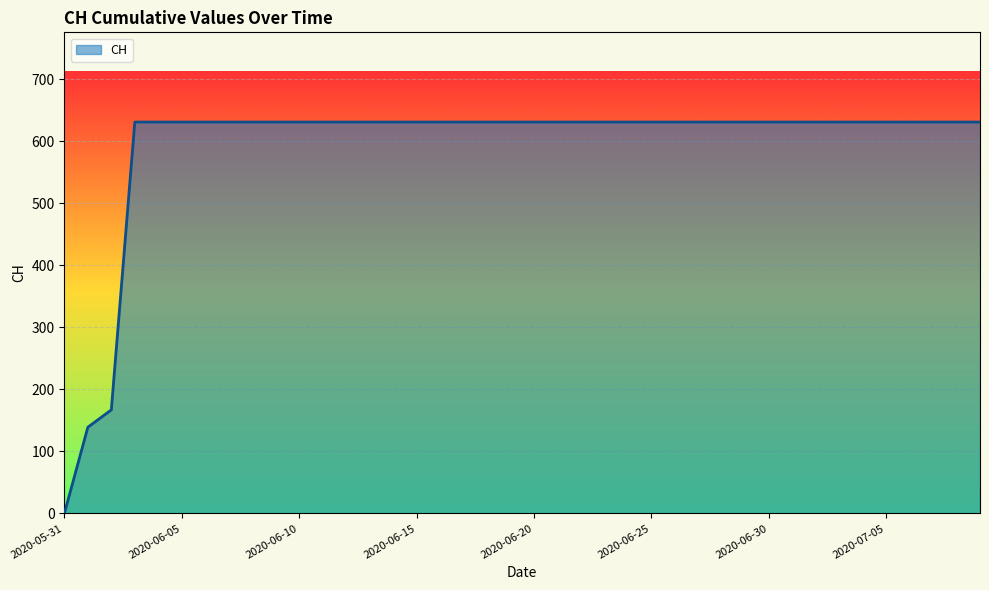

What is the maximum value shown in the chart?

631